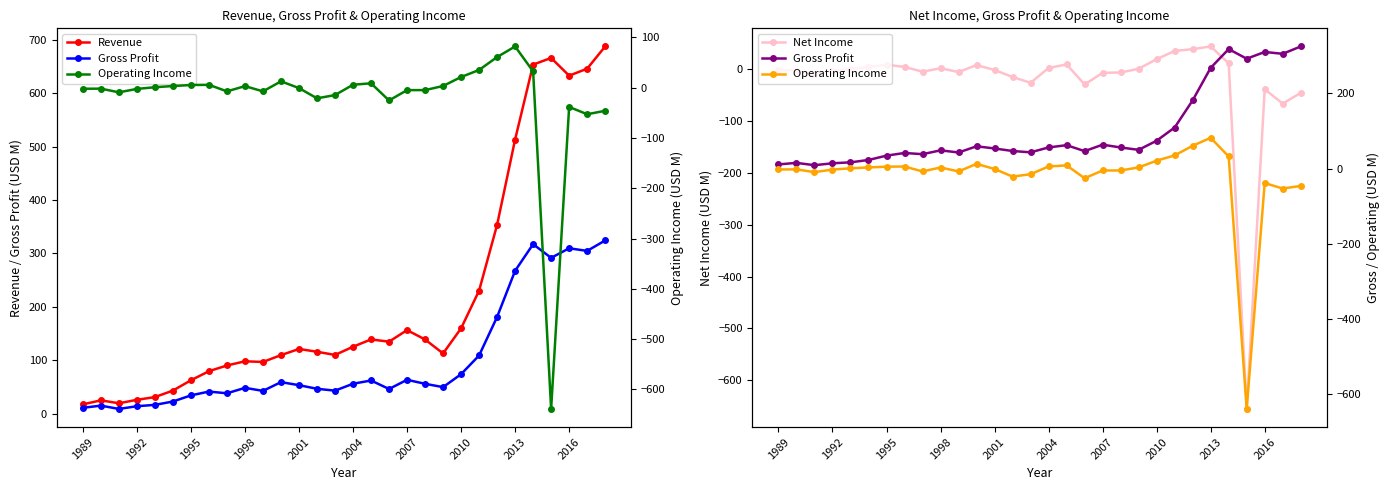

What is the label of the 30th point from the right?

1989